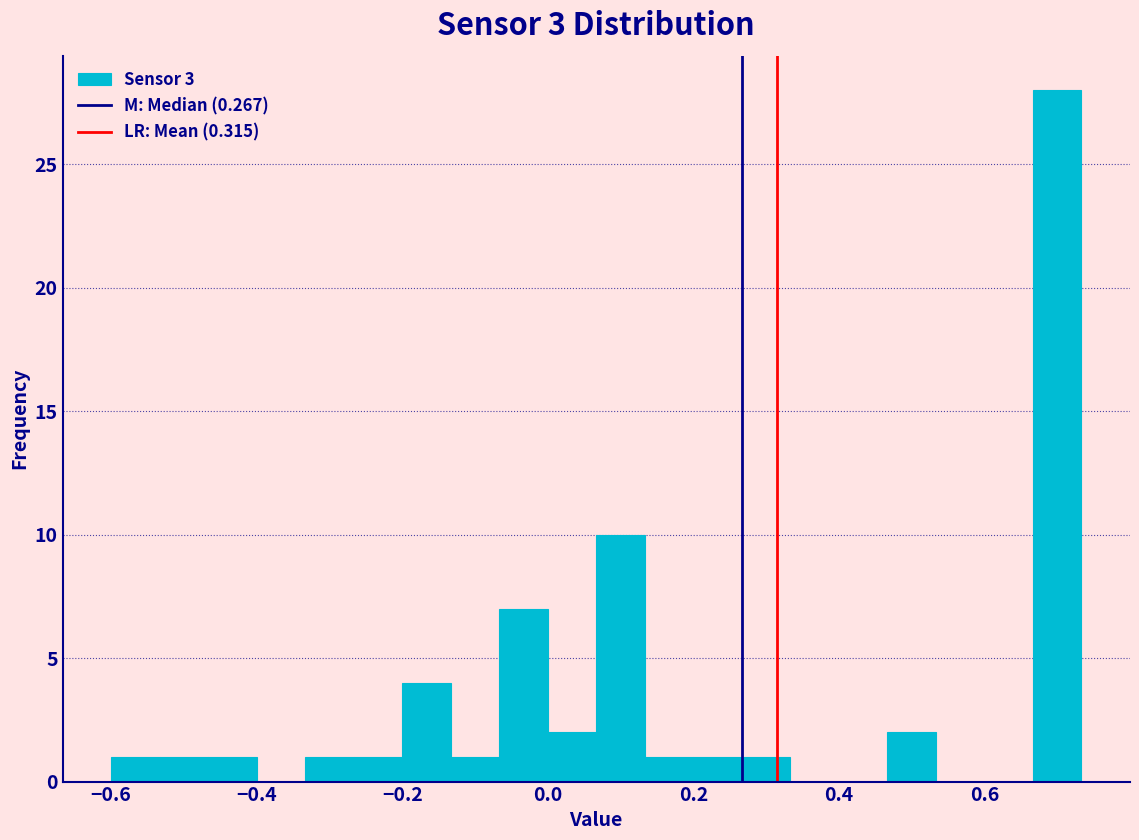

Around what value on the x-axis is the tallest bar? Give the approximate position of its centre, as read against the axis.

0.70